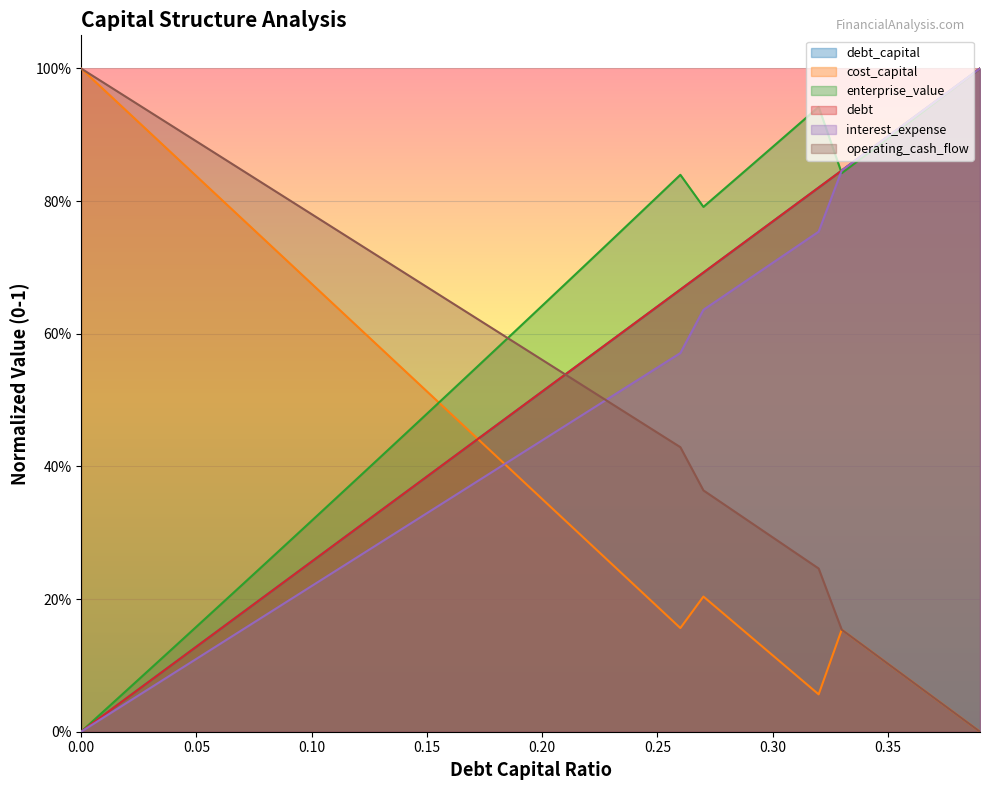

Reading left to right, transcribe all the data shown in this chart.

debt_capital: 0.0=0.0	0.01=0.0	0.02=0.1	0.03=0.1	0.04=0.1	0.05=0.1	0.06=0.2	0.07=0.2	0.08=0.2	0.09=0.2	0.1=0.3	0.11=0.3	0.12=0.3	0.13=0.3	0.14=0.4	0.15=0.4	0.16=0.4	0.17=0.4	0.18=0.5	0.19=0.5	0.2=0.5	0.21=0.5	0.22=0.6	0.23=0.6	0.24=0.6	0.25=0.6	0.26=0.7	0.27=0.7	0.28=0.7	0.29=0.7	0.3=0.8	0.31=0.8	0.32=0.8	0.33=0.8	0.34=0.9	0.35=0.9	0.36=0.9	0.37=0.9	0.38=1.0	0.39=1.0
cost_capital: 0.0=1.0	0.01=1.0	0.02=0.9	0.03=0.9	0.04=0.9	0.05=0.8	0.06=0.8	0.07=0.8	0.08=0.7	0.09=0.7	0.1=0.7	0.11=0.6	0.12=0.6	0.13=0.6	0.14=0.5	0.15=0.5	0.16=0.5	0.17=0.4	0.18=0.4	0.19=0.4	0.2=0.4	0.21=0.3	0.22=0.3	0.23=0.3	0.24=0.2	0.25=0.2	0.26=0.2	0.27=0.2	0.28=0.2	0.29=0.1	0.3=0.1	0.31=0.1	0.32=0.1	0.33=0.2	0.34=0.1	0.35=0.1	0.36=0.1	0.37=0.1	0.38=0.0	0.39=0.0
enterprise_value: 0.0=0.0	0.01=0.0	0.02=0.1	0.03=0.1	0.04=0.1	0.05=0.2	0.06=0.2	0.07=0.2	0.08=0.3	0.09=0.3	0.1=0.3	0.11=0.4	0.12=0.4	0.13=0.4	0.14=0.4	0.15=0.5	0.16=0.5	0.17=0.5	0.18=0.6	0.19=0.6	0.2=0.6	0.21=0.7	0.22=0.7	0.23=0.7	0.24=0.8	0.25=0.8	0.26=0.8	0.27=0.8	0.28=0.8	0.29=0.9	0.3=0.9	0.31=0.9	0.32=0.9	0.33=0.8	0.34=0.9	0.35=0.9	0.36=0.9	0.37=0.9	0.38=1.0	0.39=1.0
debt: 0.0=0.0	0.01=0.0	0.02=0.1	0.03=0.1	0.04=0.1	0.05=0.1	0.06=0.2	0.07=0.2	0.08=0.2	0.09=0.2	0.1=0.3	0.11=0.3	0.12=0.3	0.13=0.3	0.14=0.4	0.15=0.4	0.16=0.4	0.17=0.4	0.18=0.5	0.19=0.5	0.2=0.5	0.21=0.5	0.22=0.6	0.23=0.6	0.24=0.6	0.25=0.6	0.26=0.7	0.27=0.7	0.28=0.7	0.29=0.7	0.3=0.8	0.31=0.8	0.32=0.8	0.33=0.8	0.34=0.9	0.35=0.9	0.36=0.9	0.37=0.9	0.38=1.0	0.39=1.0
interest_expense: 0.0=0.0	0.01=0.0	0.02=0.0	0.03=0.1	0.04=0.1	0.05=0.1	0.06=0.1	0.07=0.2	0.08=0.2	0.09=0.2	0.1=0.2	0.11=0.2	0.12=0.3	0.13=0.3	0.14=0.3	0.15=0.3	0.16=0.4	0.17=0.4	0.18=0.4	0.19=0.4	0.2=0.4	0.21=0.5	0.22=0.5	0.23=0.5	0.24=0.5	0.25=0.5	0.26=0.6	0.27=0.6	0.28=0.7	0.29=0.7	0.3=0.7	0.31=0.7	0.32=0.8	0.33=0.8	0.34=0.9	0.35=0.9	0.36=0.9	0.37=0.9	0.38=1.0	0.39=1.0
operating_cash_flow: 0.0=1.0	0.01=1.0	0.02=1.0	0.03=0.9	0.04=0.9	0.05=0.9	0.06=0.9	0.07=0.8	0.08=0.8	0.09=0.8	0.1=0.8	0.11=0.8	0.12=0.7	0.13=0.7	0.14=0.7	0.15=0.7	0.16=0.6	0.17=0.6	0.18=0.6	0.19=0.6	0.2=0.6	0.21=0.5	0.22=0.5	0.23=0.5	0.24=0.5	0.25=0.5	0.26=0.4	0.27=0.4	0.28=0.3	0.29=0.3	0.3=0.3	0.31=0.3	0.32=0.2	0.33=0.2	0.34=0.1	0.35=0.1	0.36=0.1	0.37=0.1	0.38=0.0	0.39=0.0